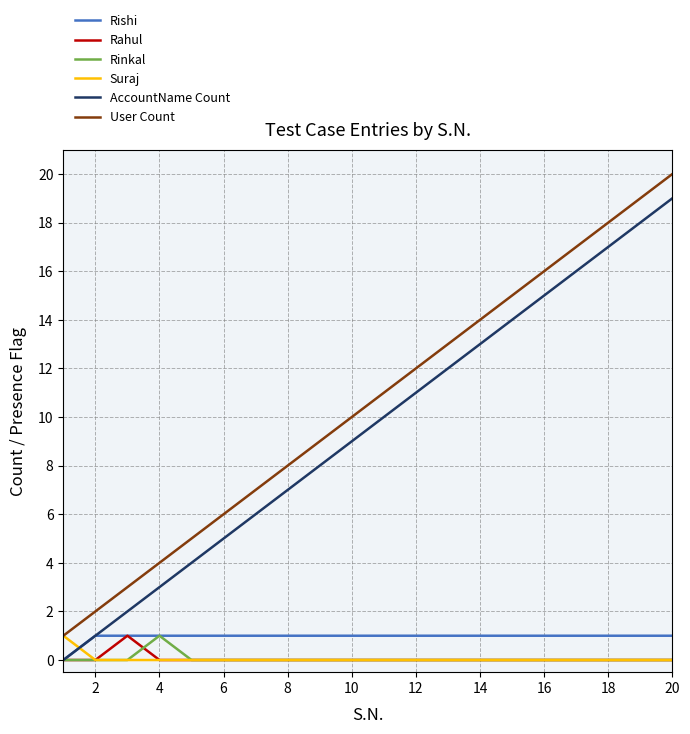

Which series has the largest total across all categories?

User Count